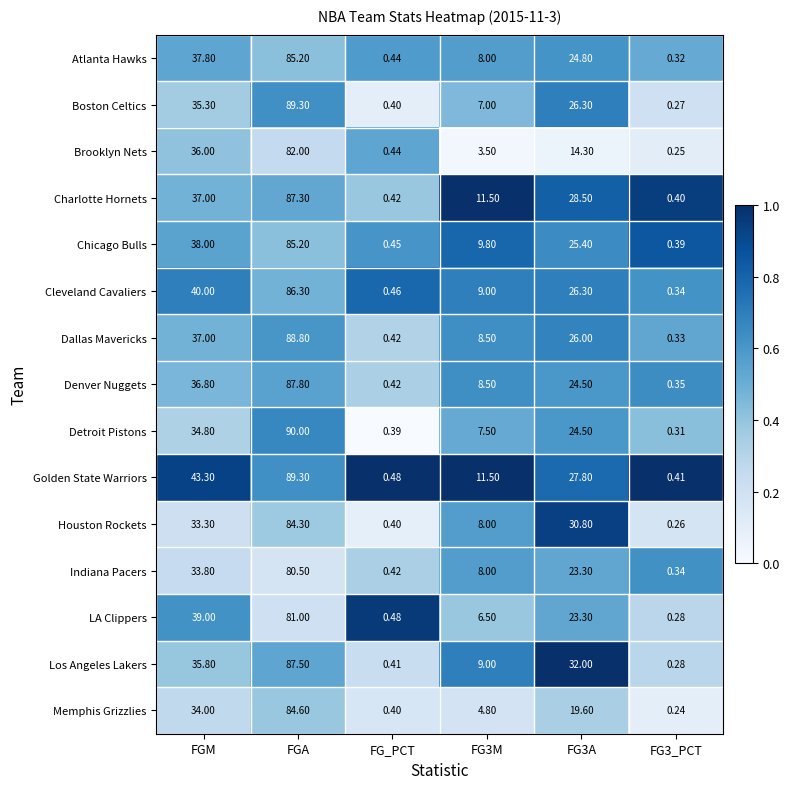

Where does the Golden State Warriors series first go above 27?

FGM